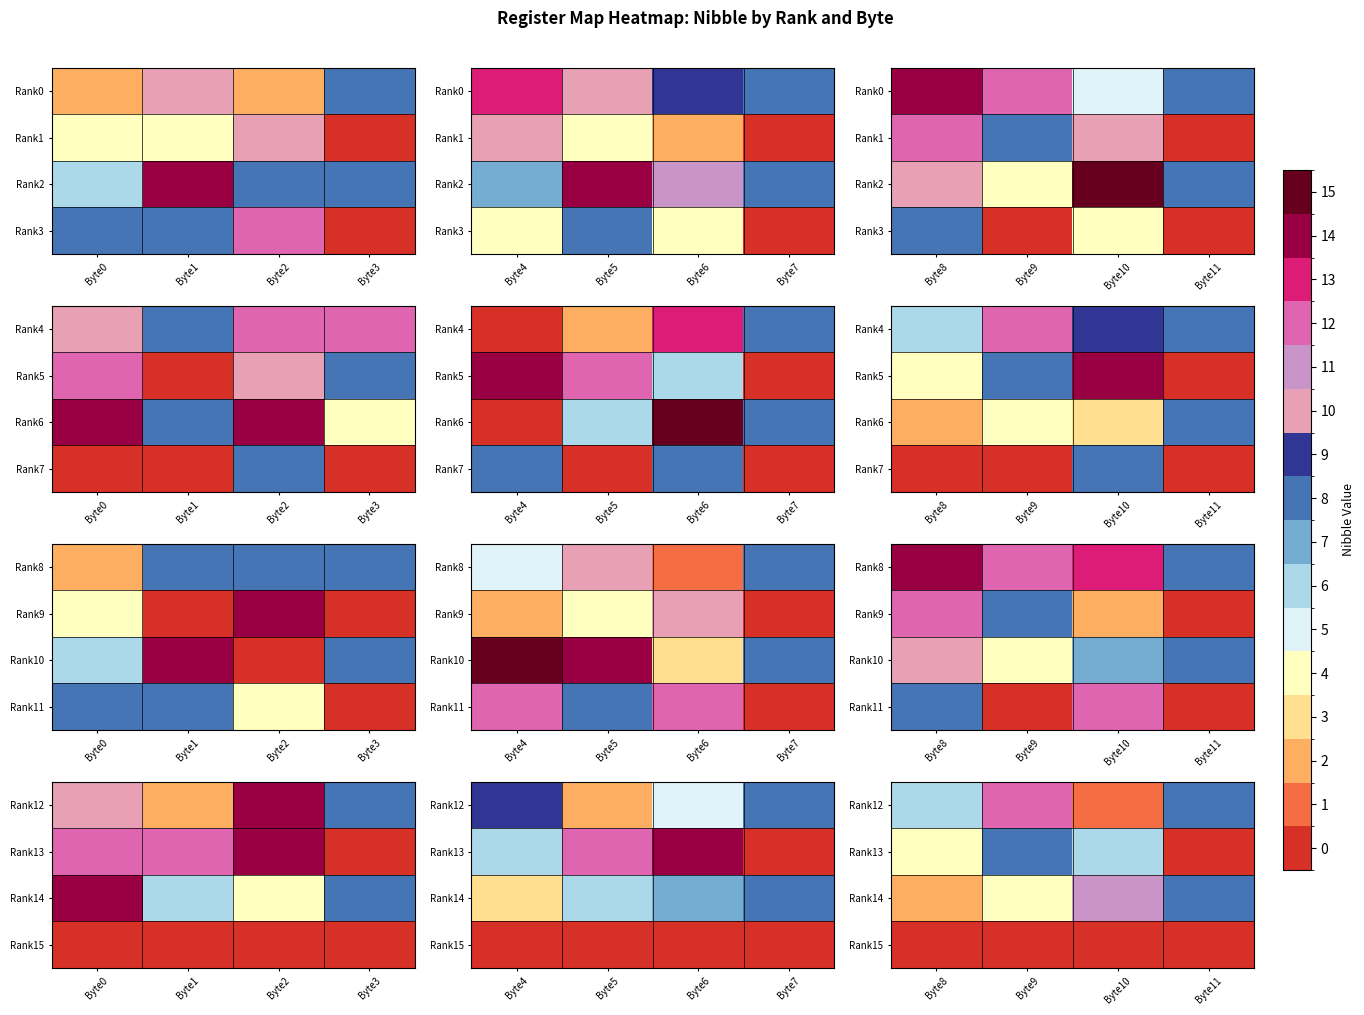

True or false: Rank12 has a value of 1 at Byte8.

False